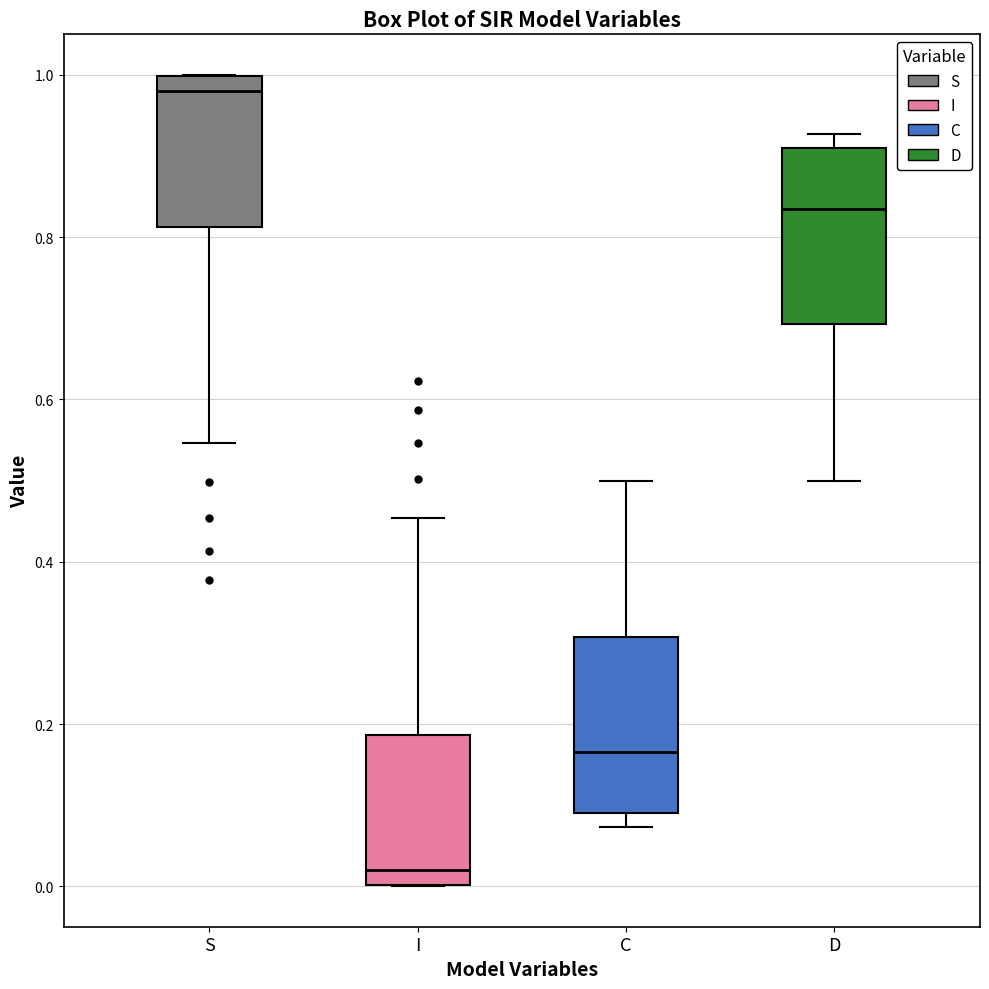

Reading left to right, read every box against the y-axis: the position of its median line, the range the box covers, and the ends of its whiskers. The values are not printed on the chart, so give them approximately, as read against the axis.

S: median 0.98, box 0.82 to 1.00, whiskers 0.54 to 1.00
I: median 0.02, box 0.00 to 0.18, whiskers 0.00 to 0.46
C: median 0.16, box 0.08 to 0.30, whiskers 0.08 (just below the box's lower edge) to 0.50
D: median 0.84, box 0.70 to 0.92, whiskers 0.50 to 0.92 (just above the box's upper edge)